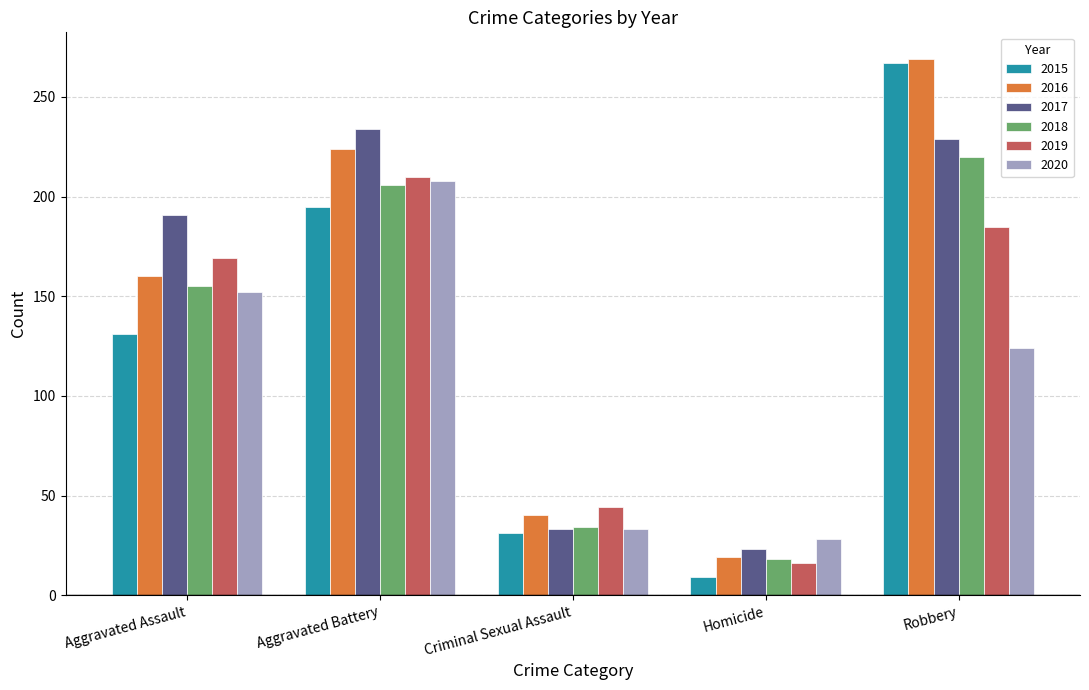

What is the label of the 2nd bar from the left?

Aggravated Battery